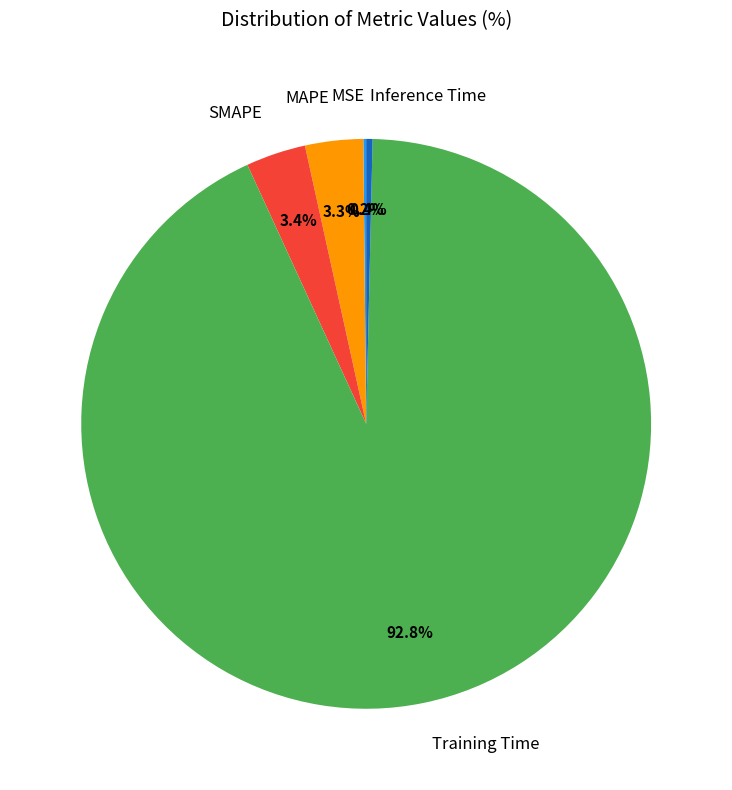

What is the majority slice?

Training Time